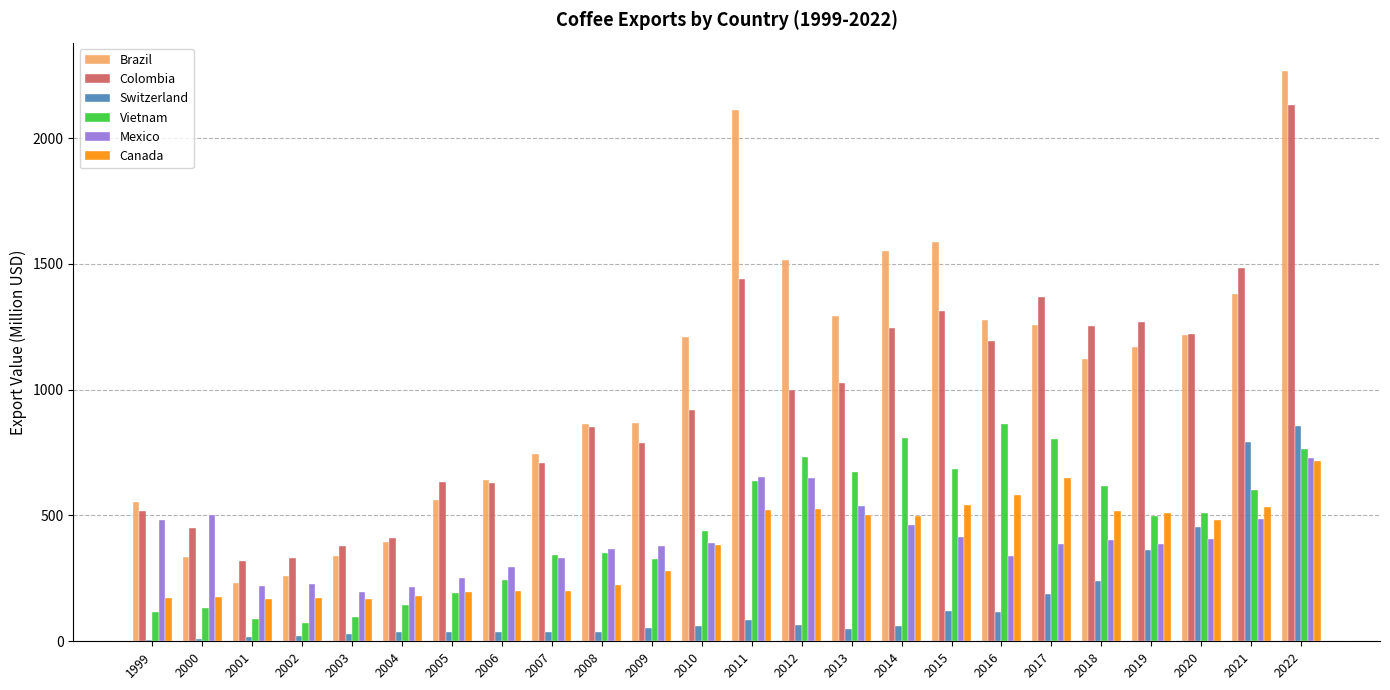

Is the value of Colombia at 2019 greater than the value of Switzerland at 2018?

Yes